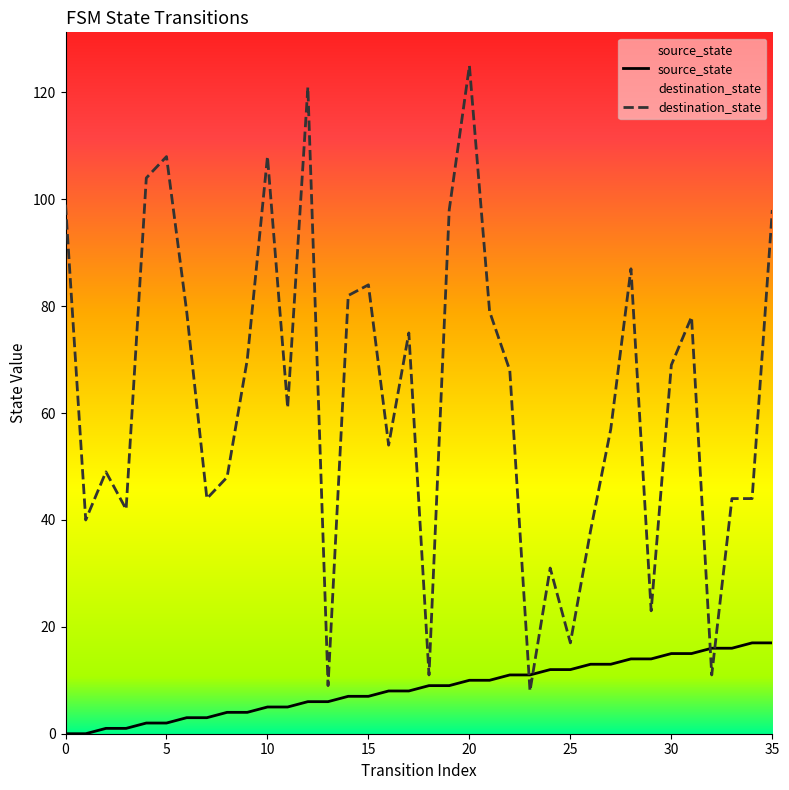

In destination_state, how many points are higher than both neighbors (excluding endpoints)?

10